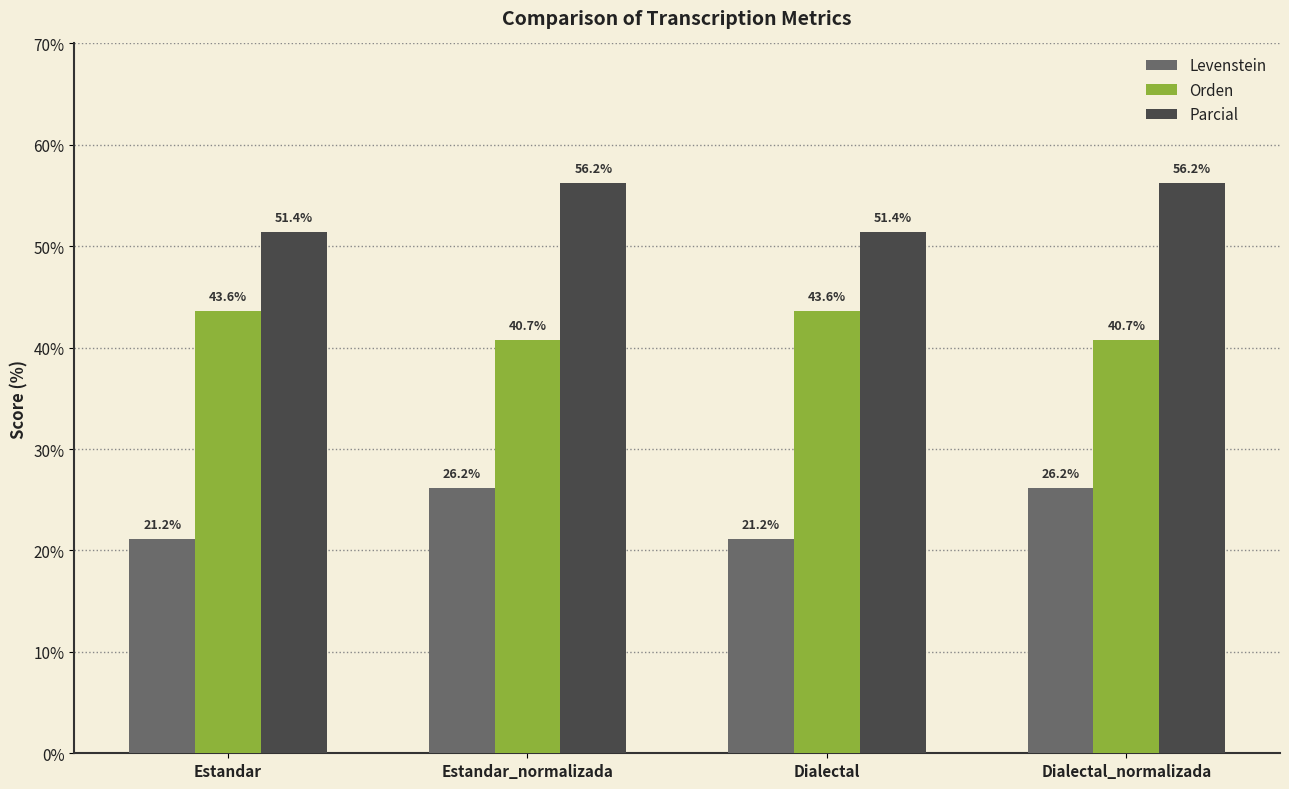

What is the maximum value for Orden?

43.6